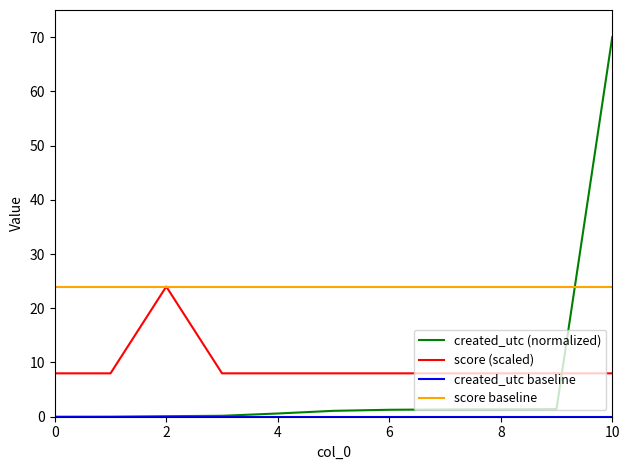

What is the maximum value shown in the chart?

70.0